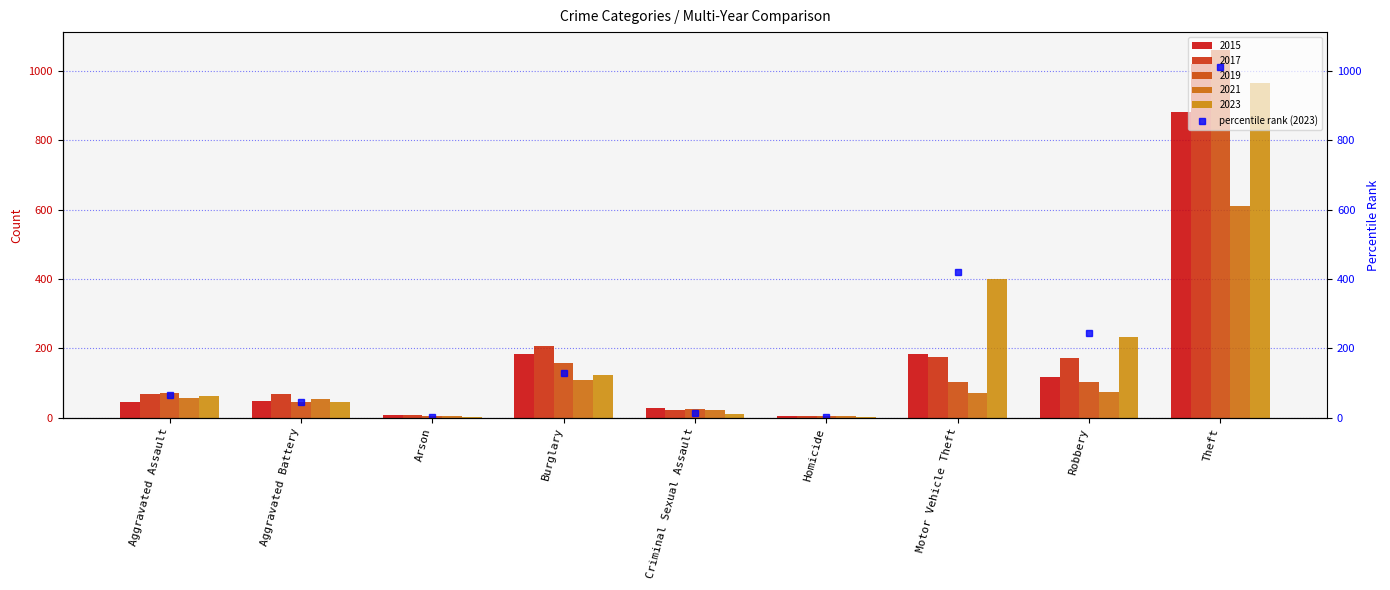

Where is the data nearest to the value 506?

Motor Vehicle Theft